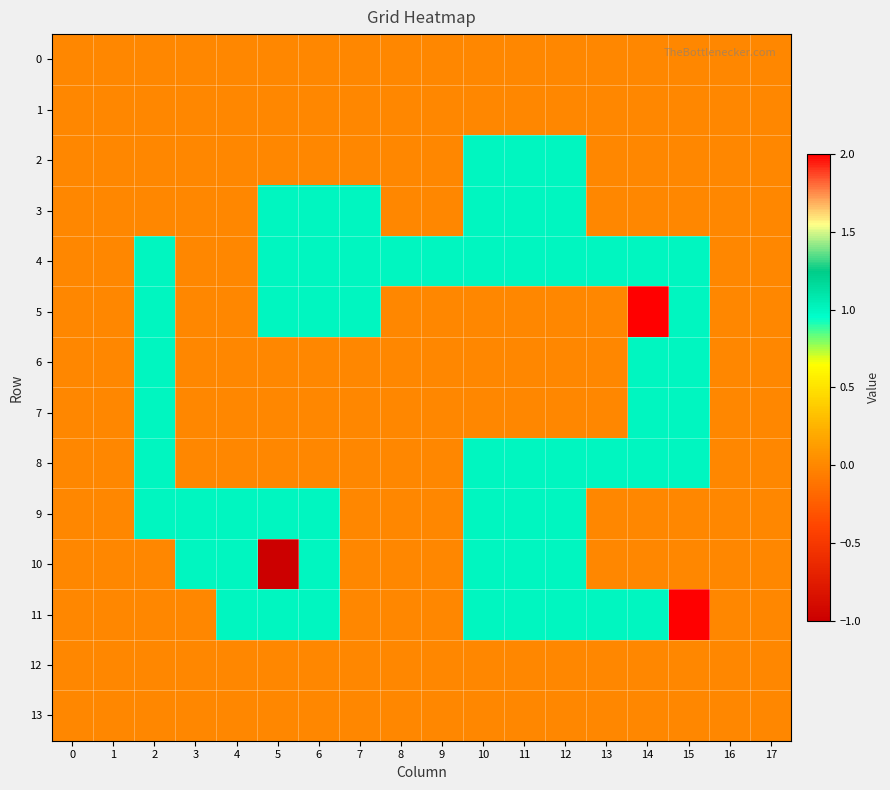

Which series changed the most between 15 and 17?

11